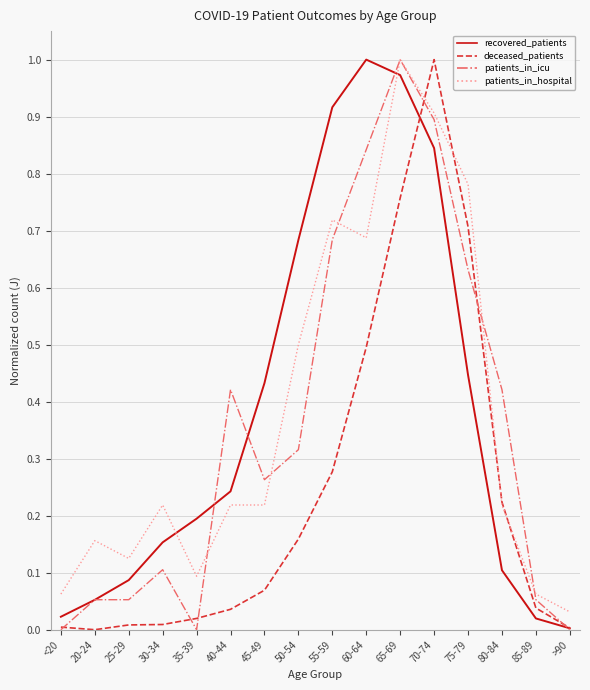

Where is recovered_patients nearest to the value 0?

>90